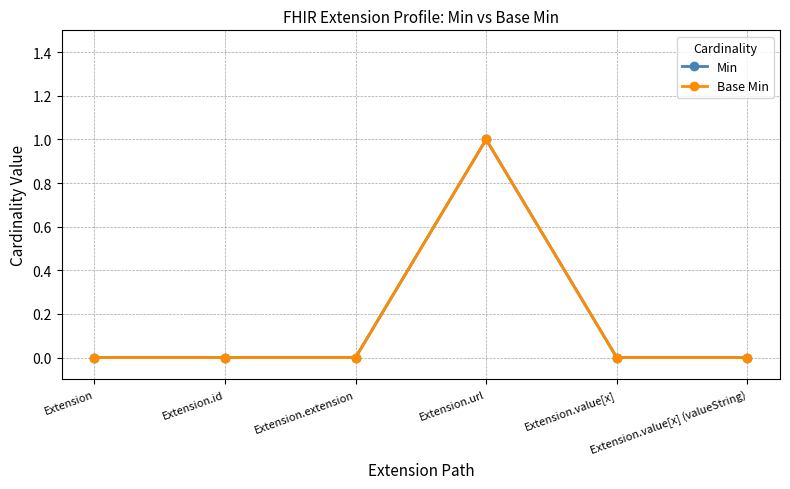

Which category has the lowest value in the Base Min series?

Extension